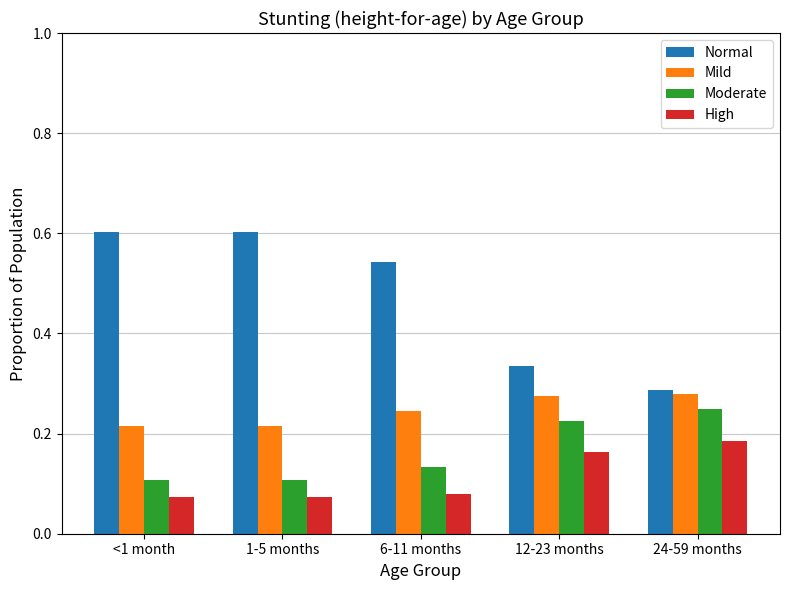

The High series shows 0.1 at 1-5 months. True or false?

True